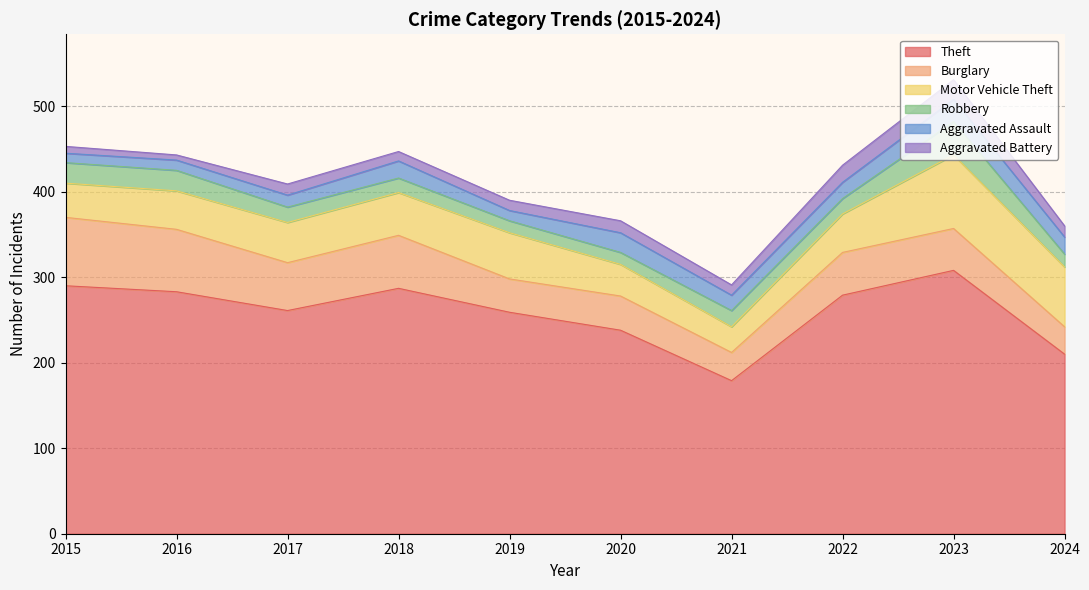

True or false: Aggravated Battery has a value of 11 at 2018.

True